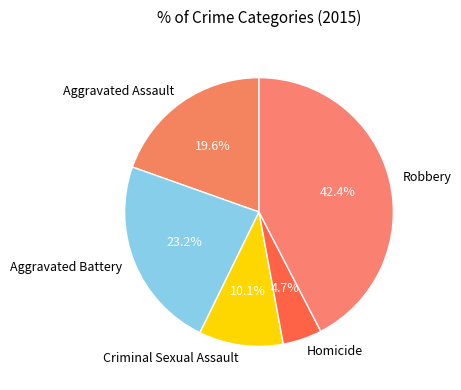

True or false: Aggravated Battery accounts for 23% of the total.

True